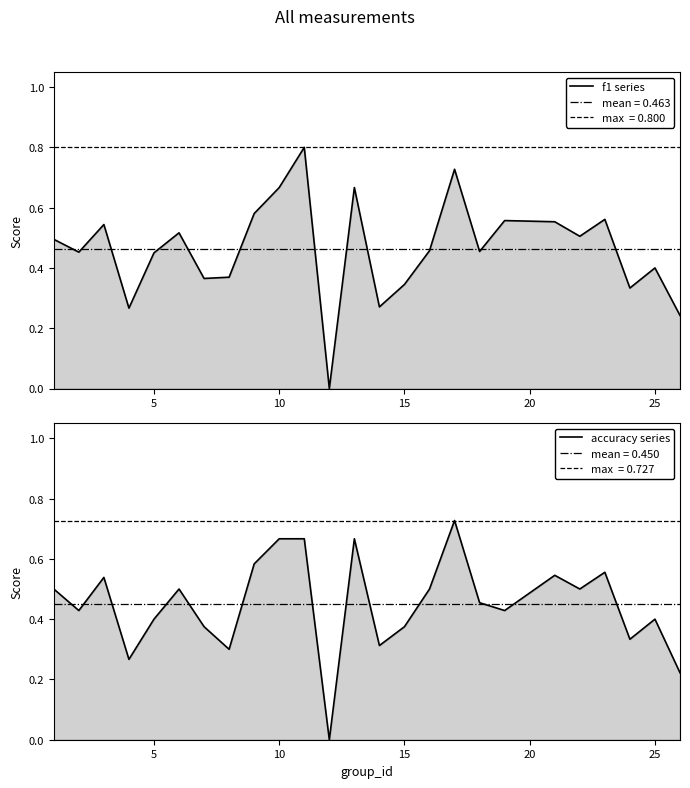

List the series in order of their overall mean, highest first.

f1, accuracy